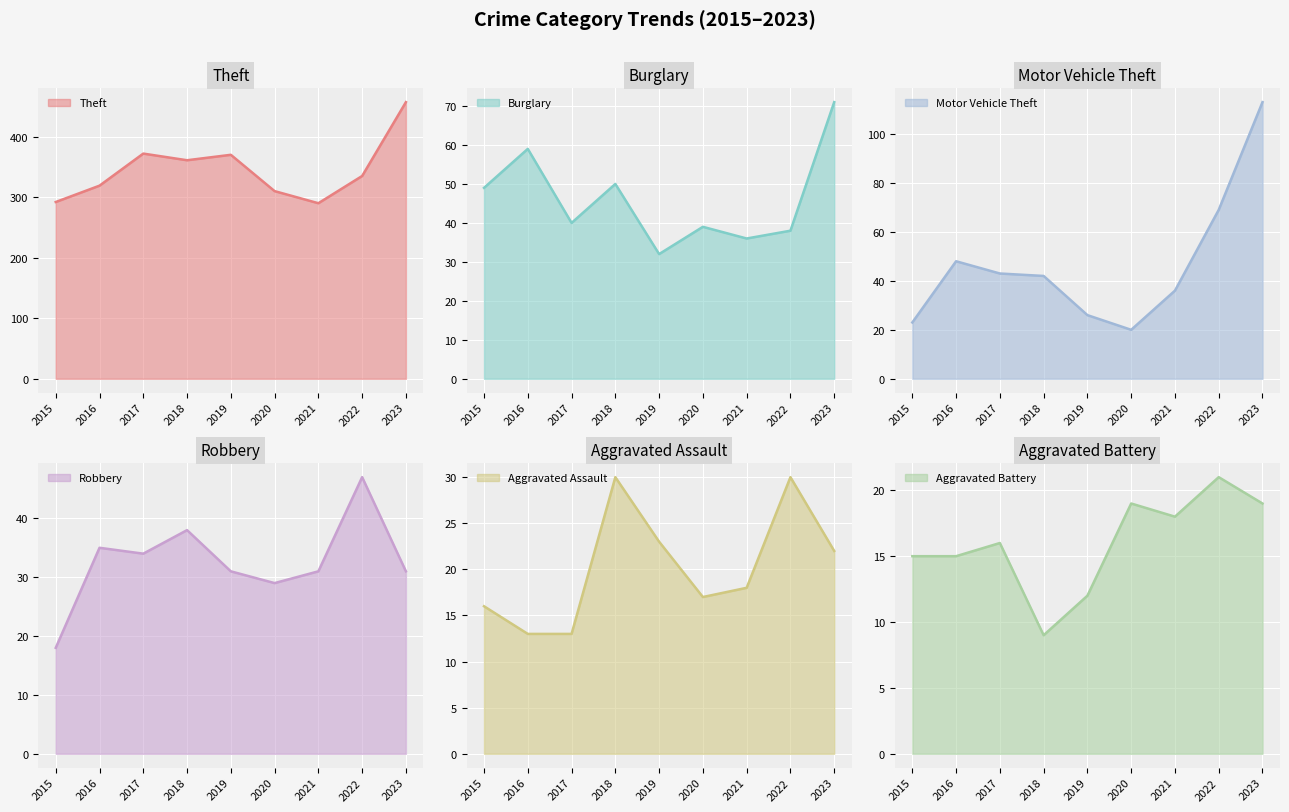

At which category does the chart reach its peak across all series?

2023